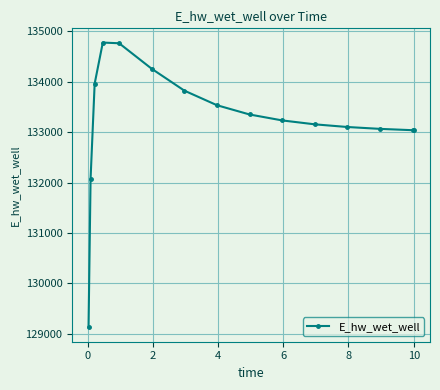

What is the greatest value displayed?

134775.2